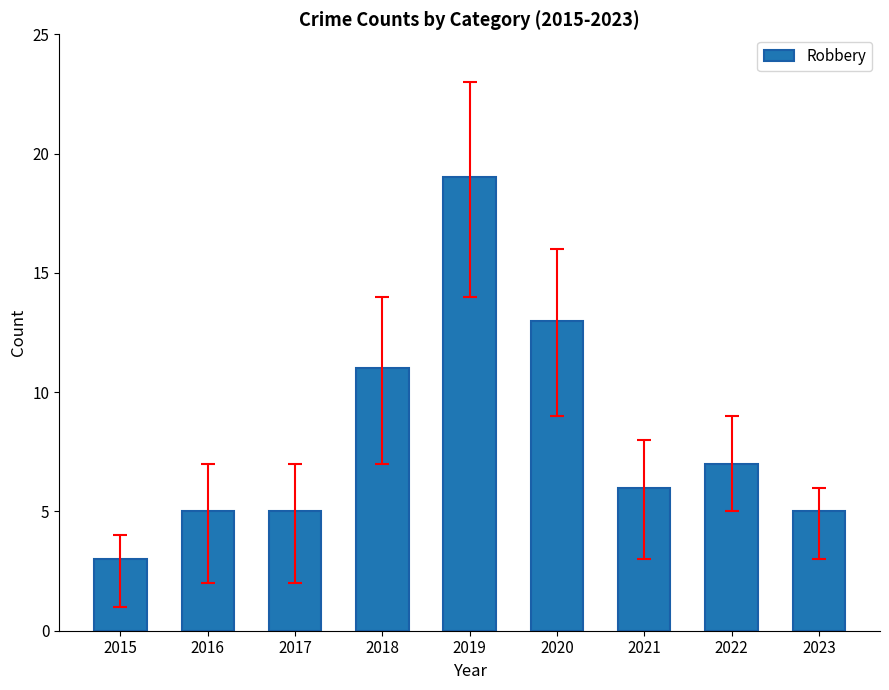

What is the value of the 3rd bar from the left?

5